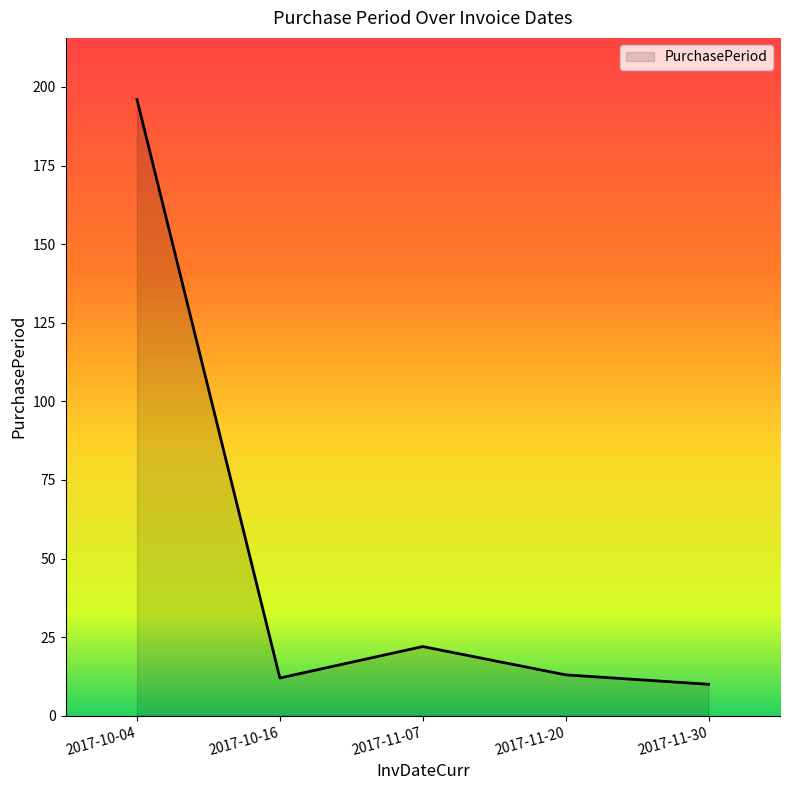

What is the change in value from 2017-11-07 to 2017-11-30?

-12